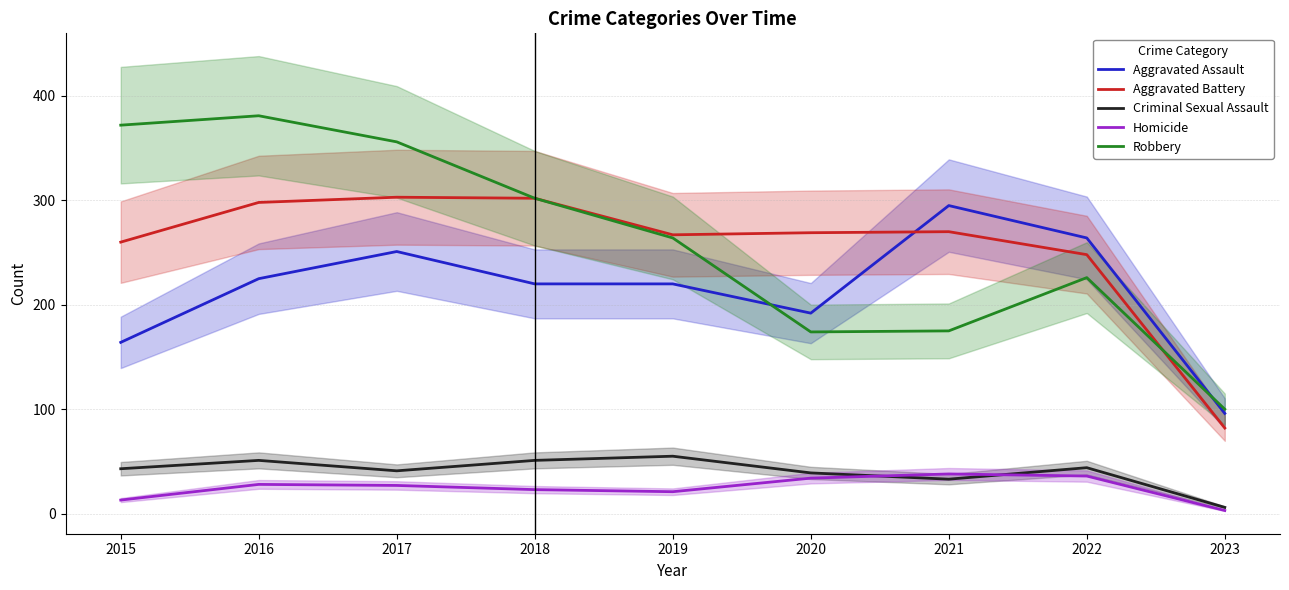

At which label does Robbery reach its peak?

2016